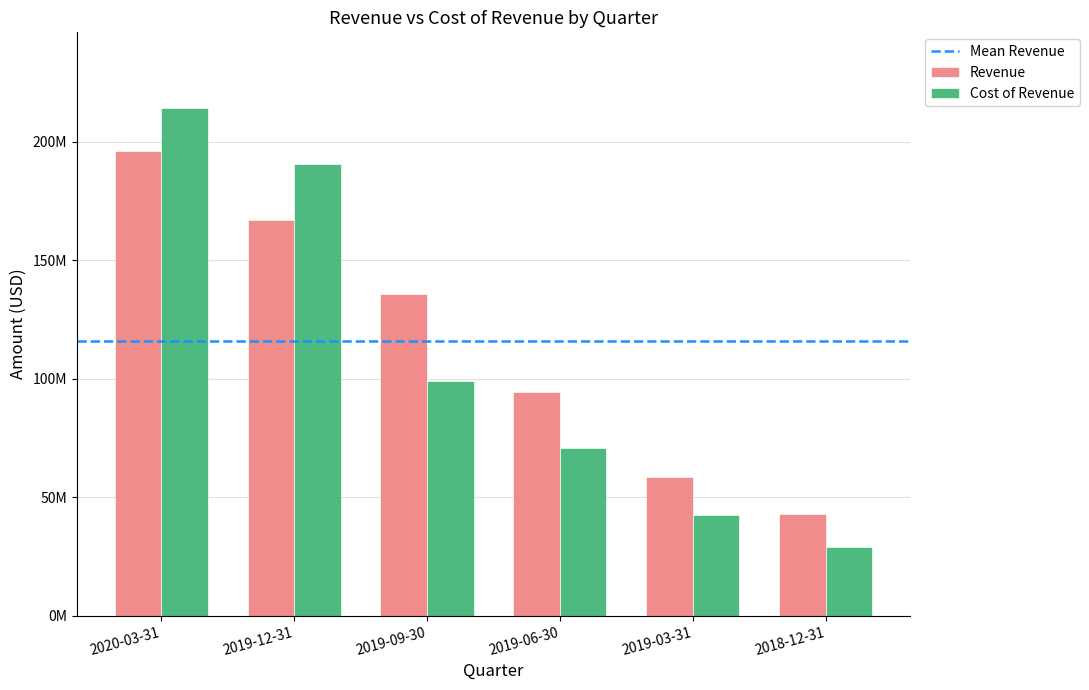

Does the chart contain stacked bars?

No